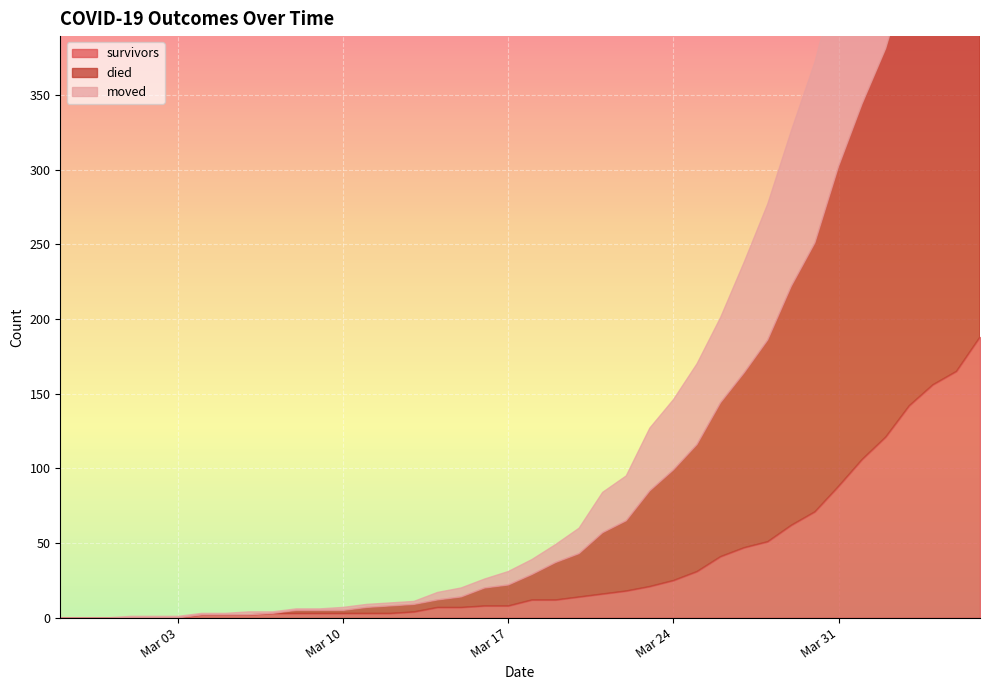

Which series changed the most between 2020-03-09 and 2020-03-10?

moved